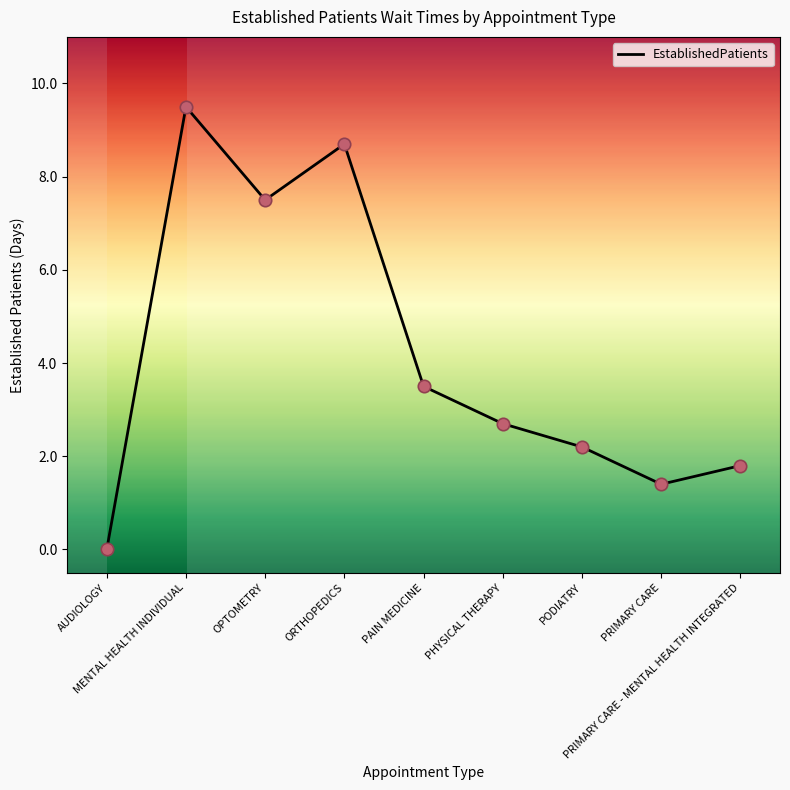

What is the ratio of the value at ORTHOPEDICS to the value at PODIATRY?

4.0